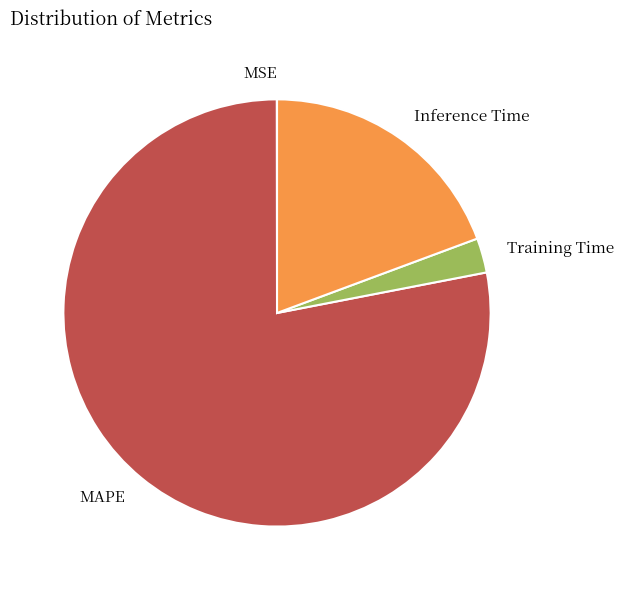

Is Training Time the majority of the pie?

No